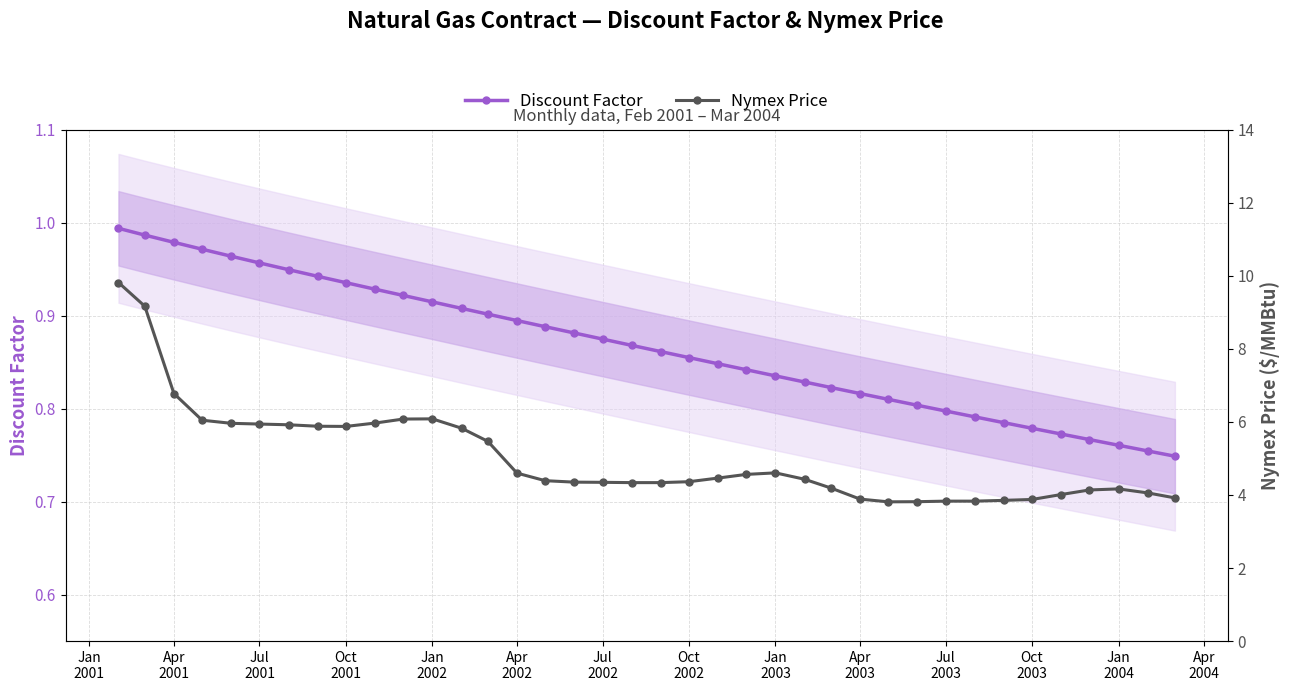

How many lines are shown in the chart?

2